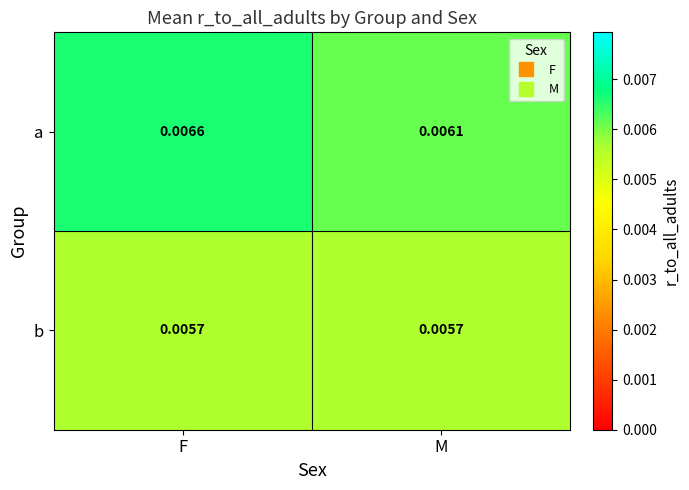

Rank the series by their average value, from highest to lowest.

a, b